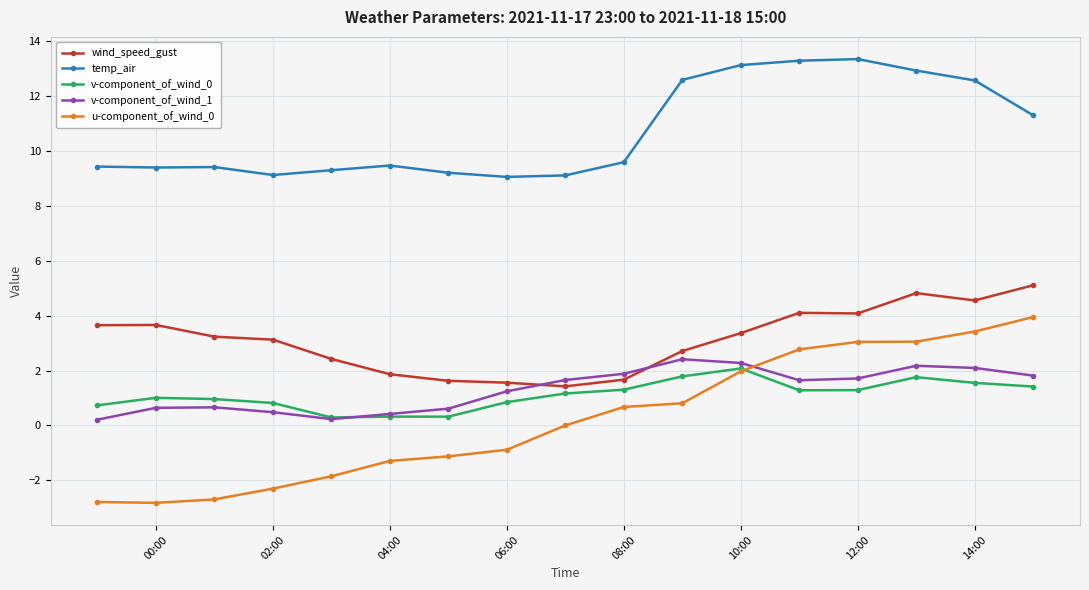

What is the maximum value shown in the chart?

13.3